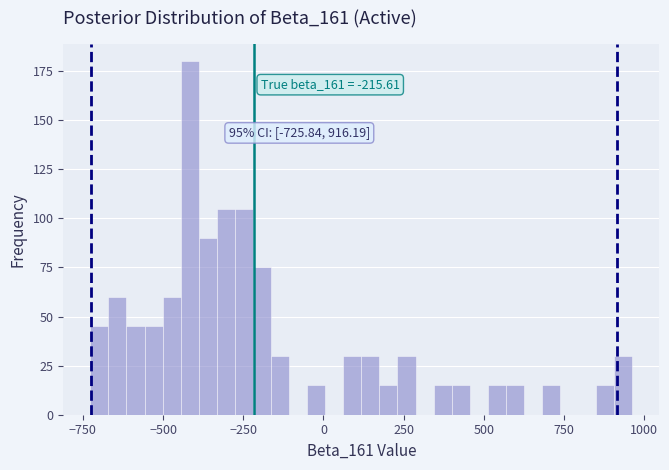

Read against the x-axis, roughly where is the centre of the tallest bar?

-400